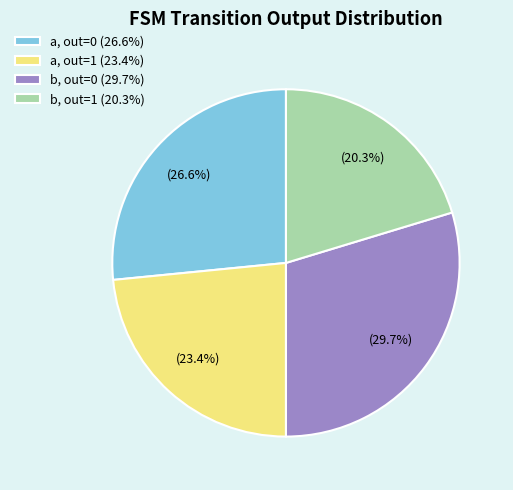

What is the smallest slice in the pie chart?

b, out=1 (20.3%)